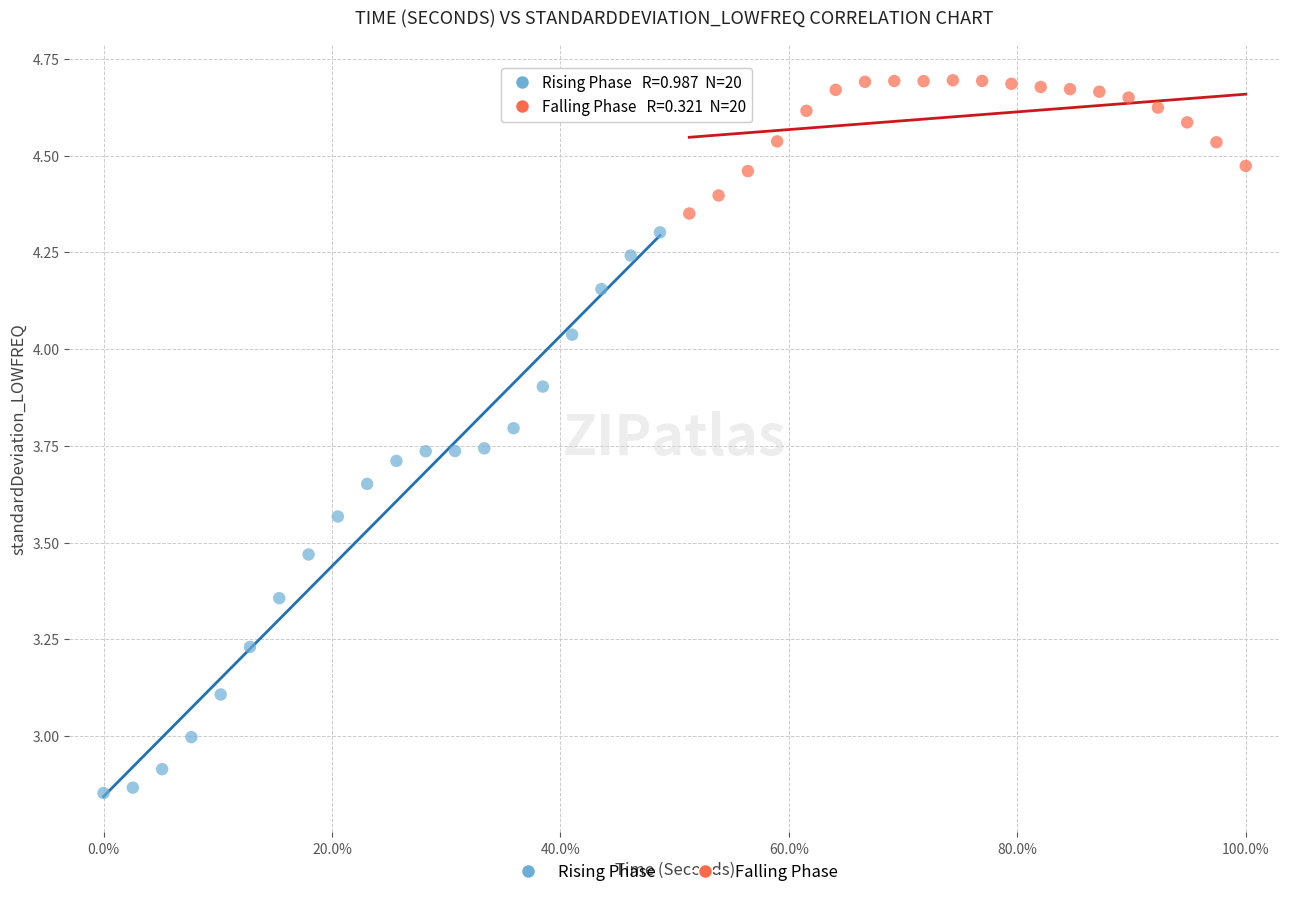

Which series has the largest Y range (max minus min)?

Rising Phase